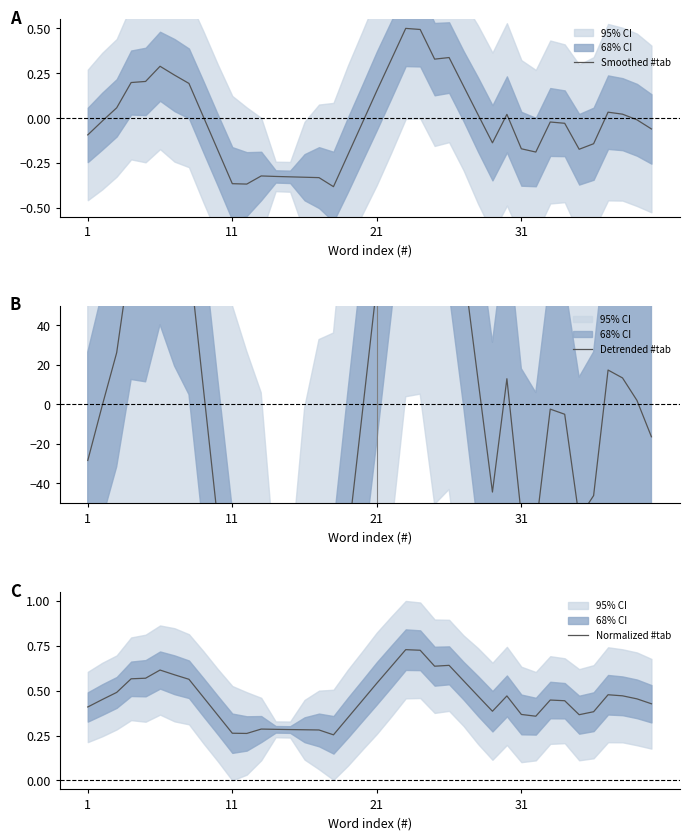

What is the maximum value shown in the chart?

186.4